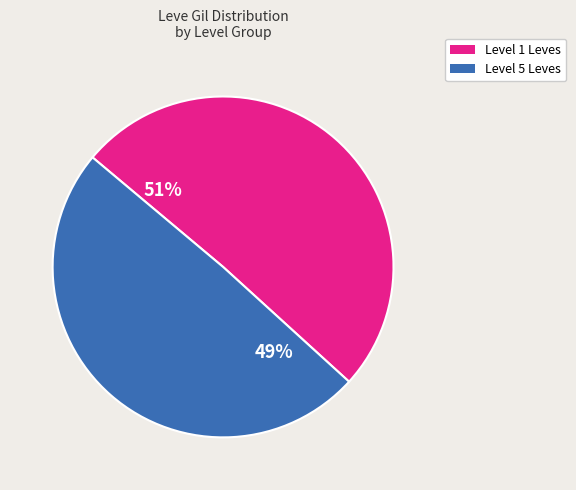

To the nearest percent, what is the average slice percentage?

50%